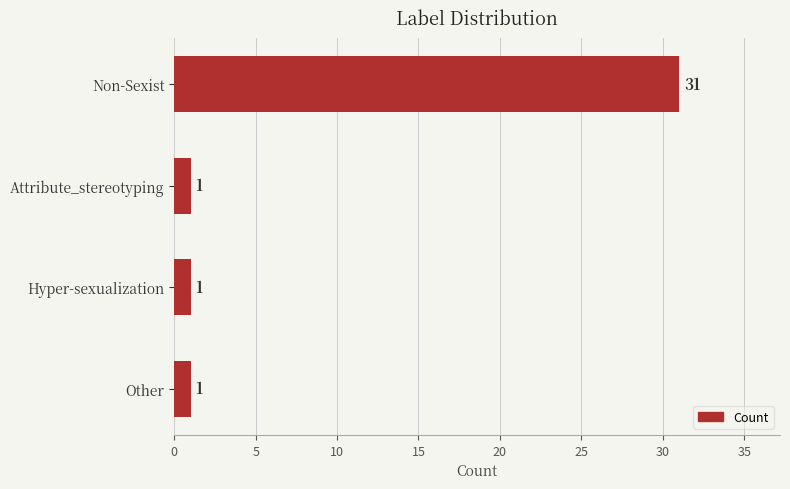

What is the minimum value shown in the chart?

1